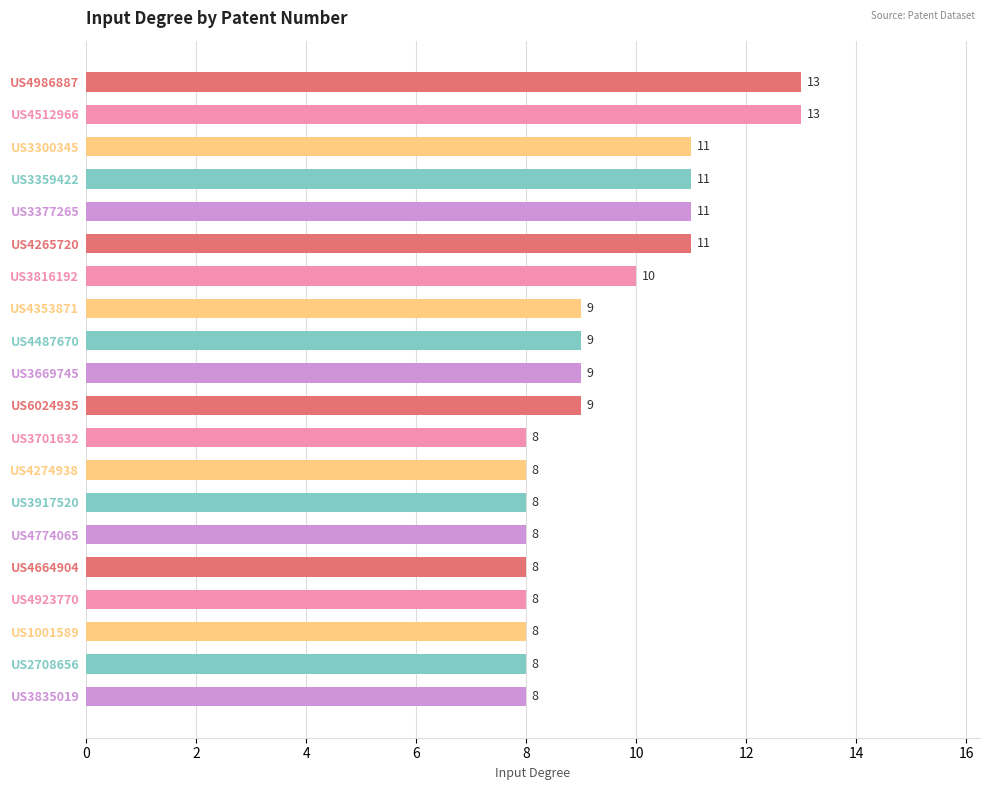

The value at US3917520 is 3. True or false?

False